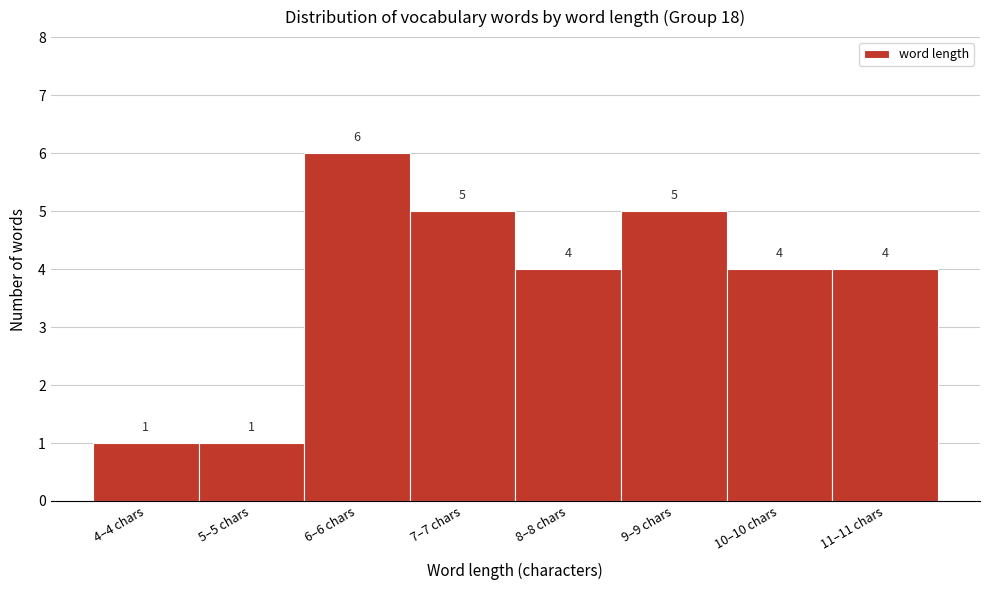

Reading left to right, list all the values displayed in this chart.

1	1	6	5	4	5	4	4